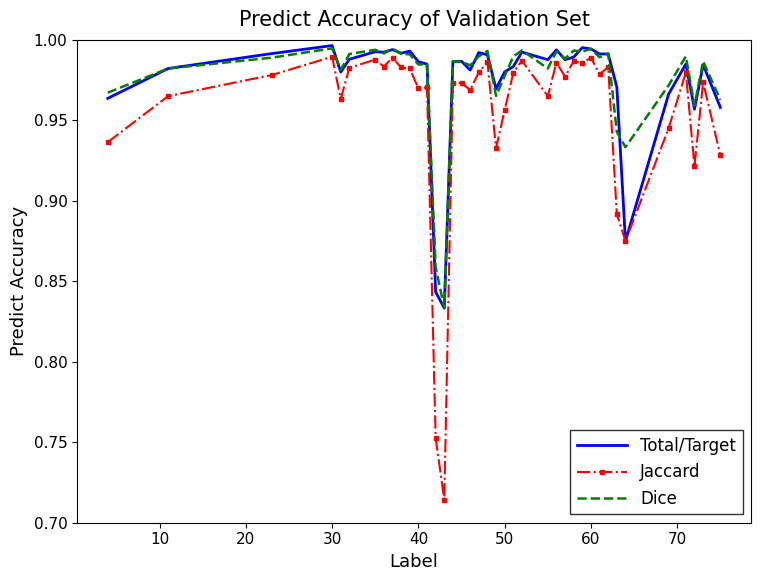

Which series has the widest spread of values?

Jaccard